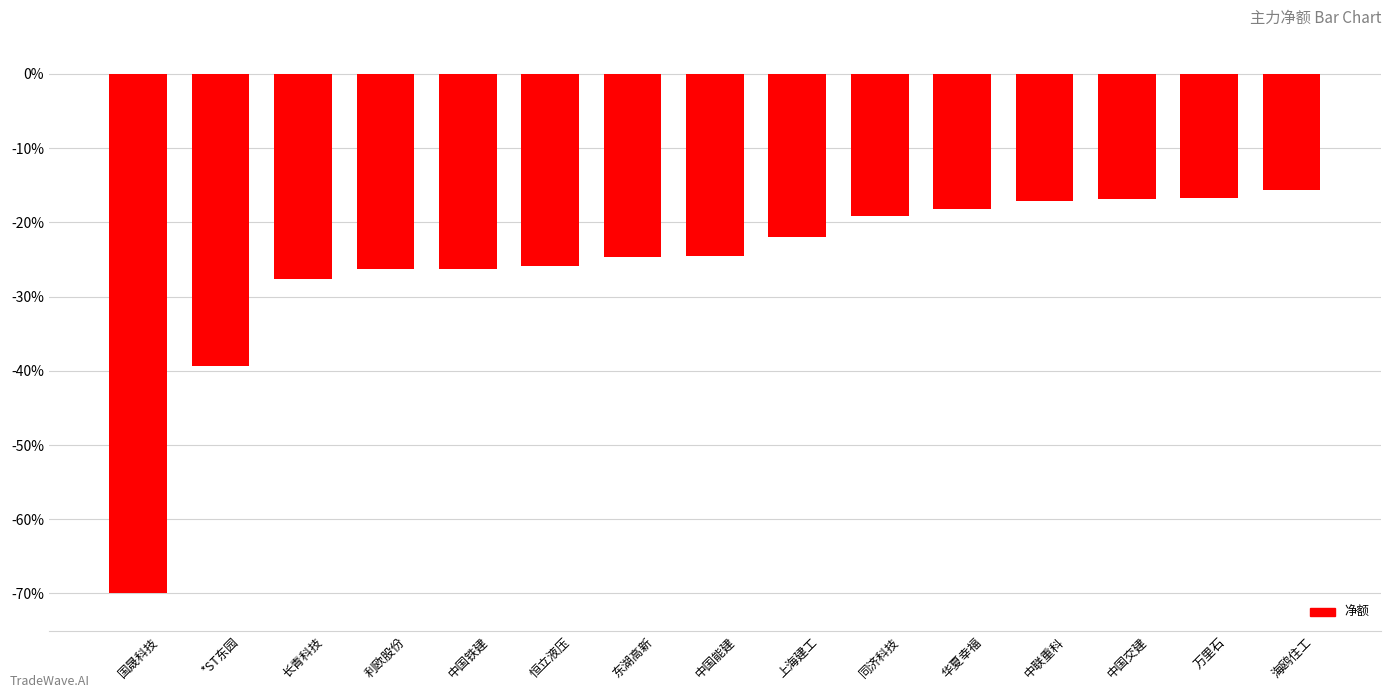

What is the average value?

-26.0